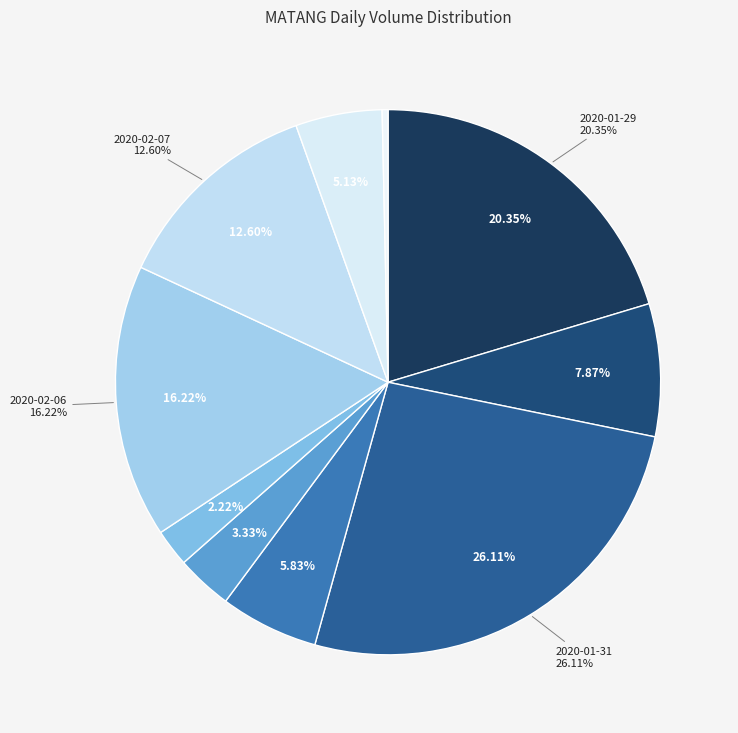

Do 2020-01-30 and 2020-02-10 together represent more than half of the pie?

No